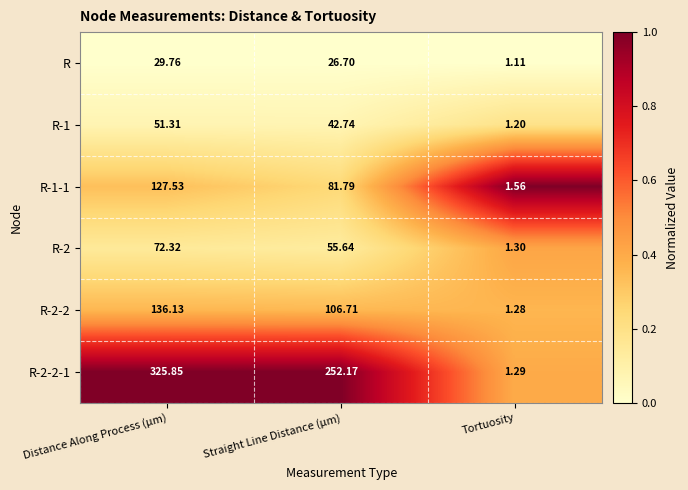

At which category is the sum across all series the highest?

Distance Along Process (µm)